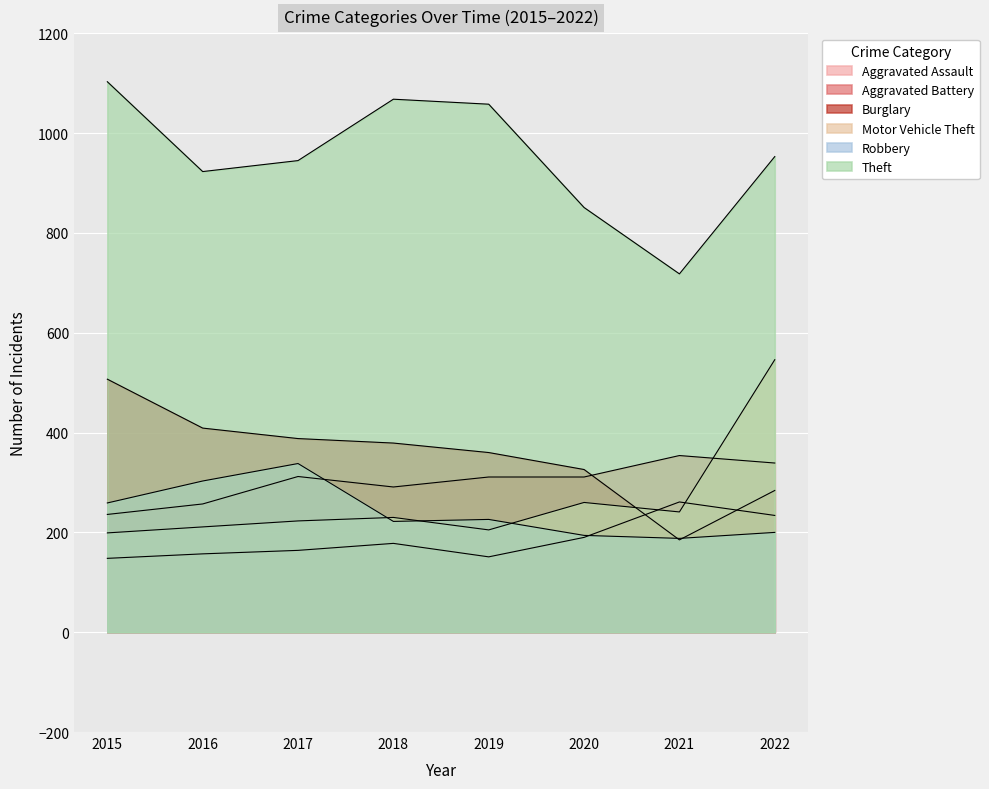

Which series has the widest spread of values?

Theft